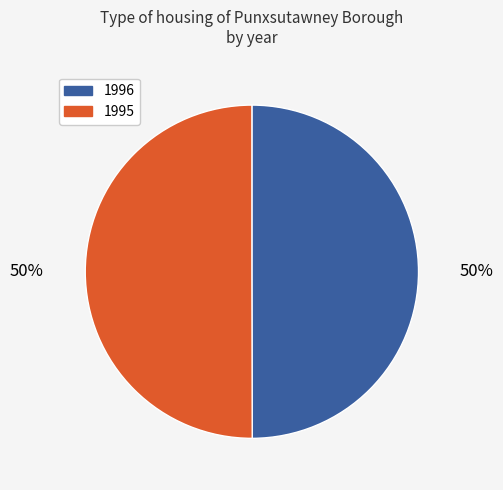

True or false: 1995 accounts for 63% of the total.

False